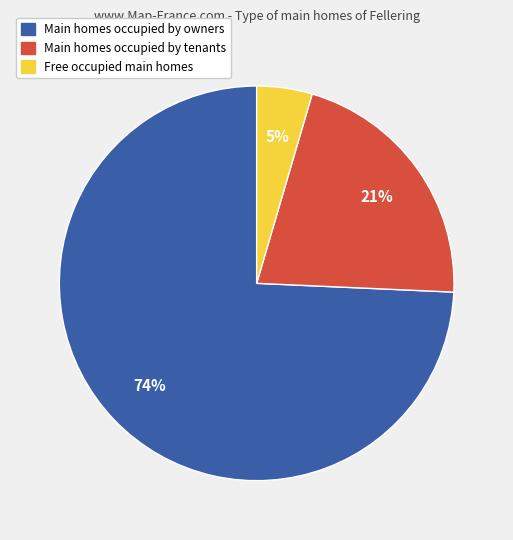

To the nearest percent, what is the average slice percentage?

33%